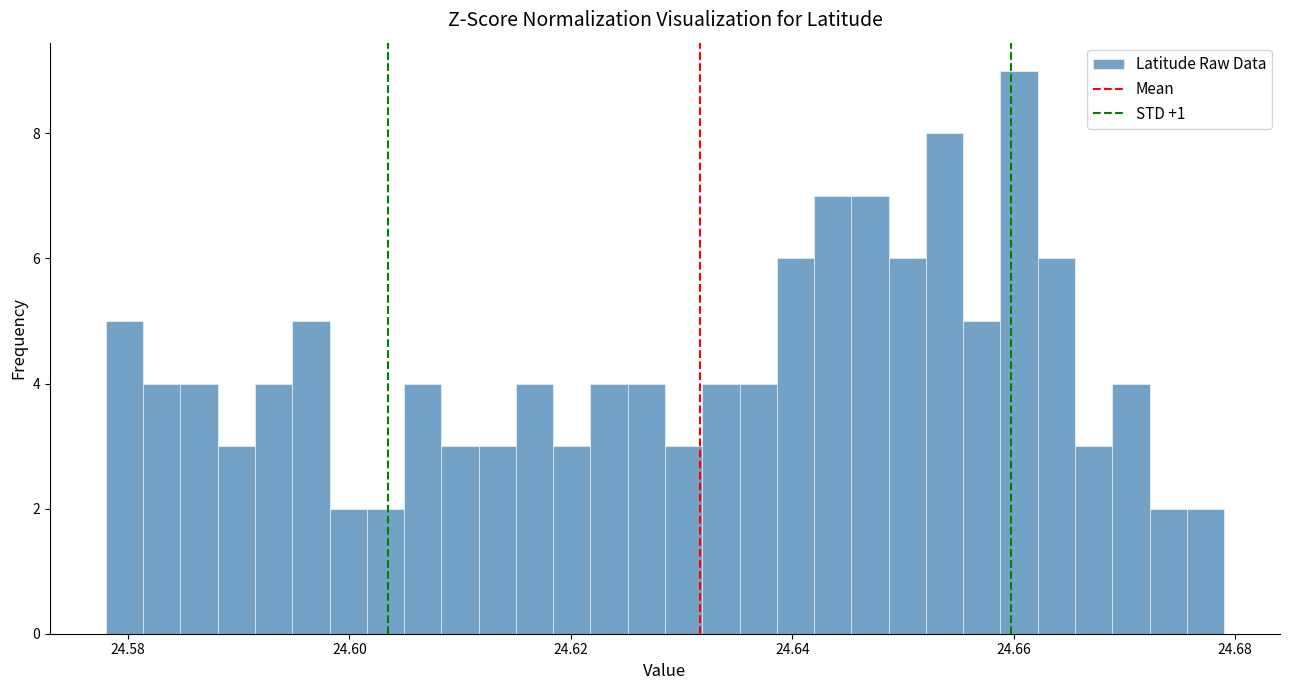

Read against the x-axis, roughly where is the centre of the tallest bar?

24.660